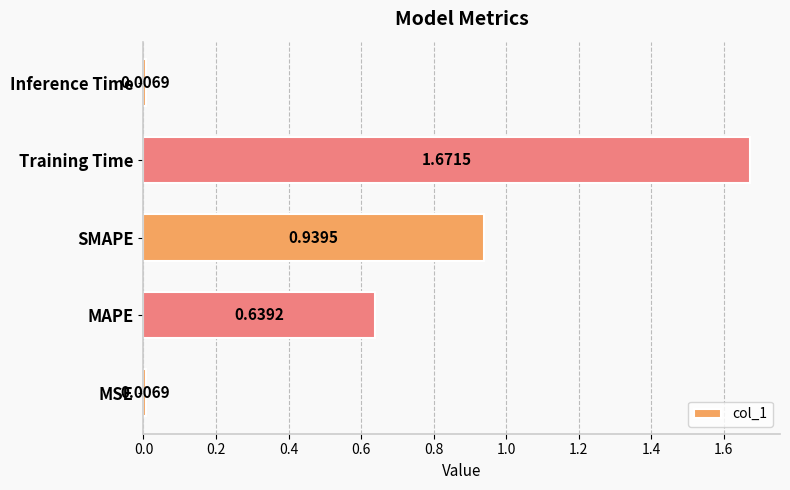

Which category has the highest value across all series?

Training Time